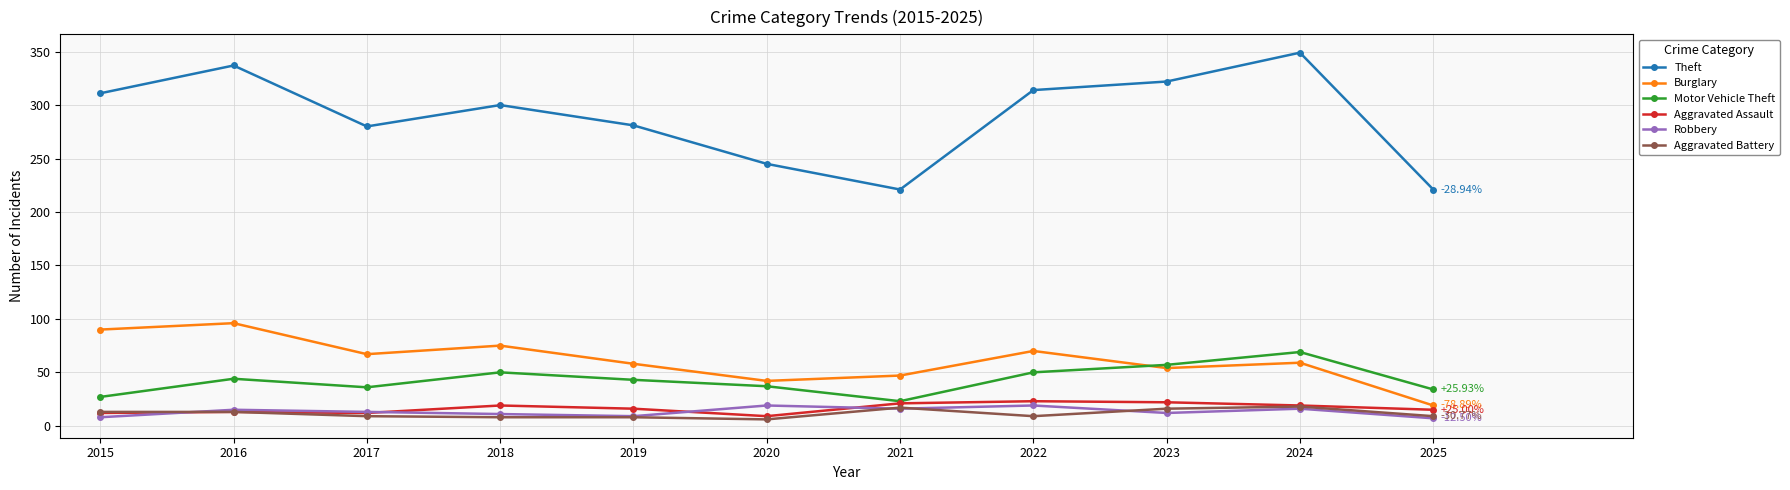

Which series has the widest spread of values?

Theft